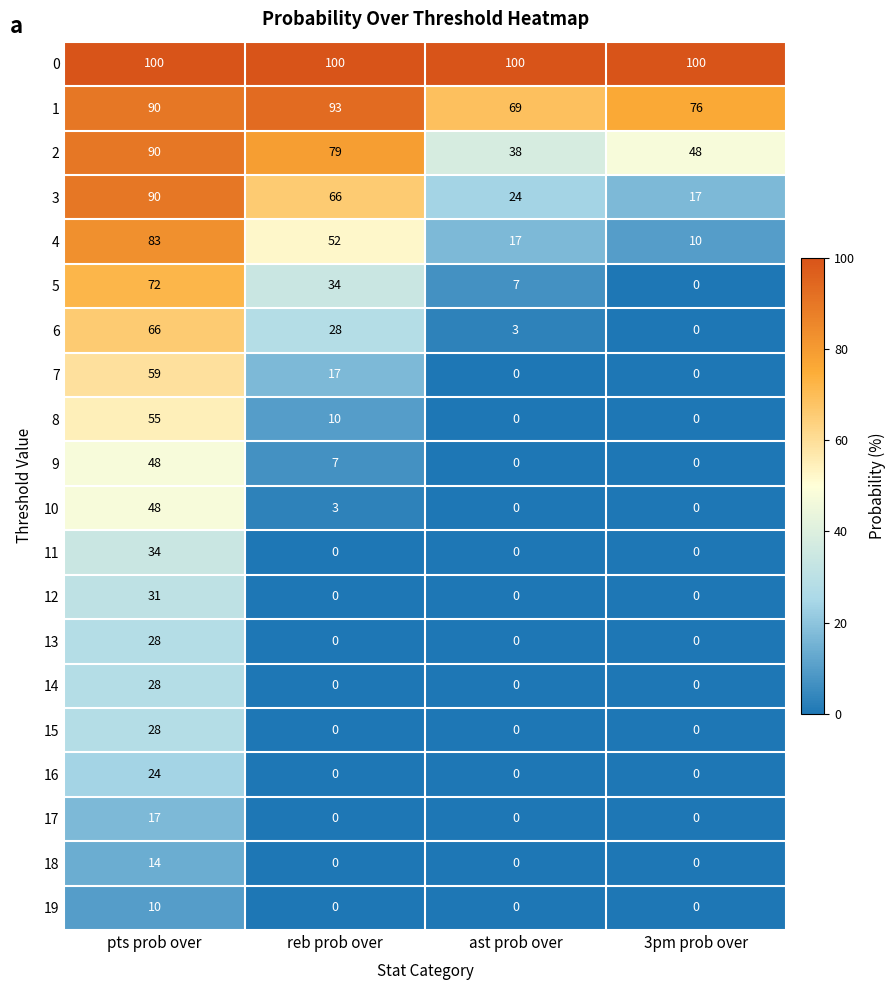

At which label is 2 closest to 64?

reb prob over